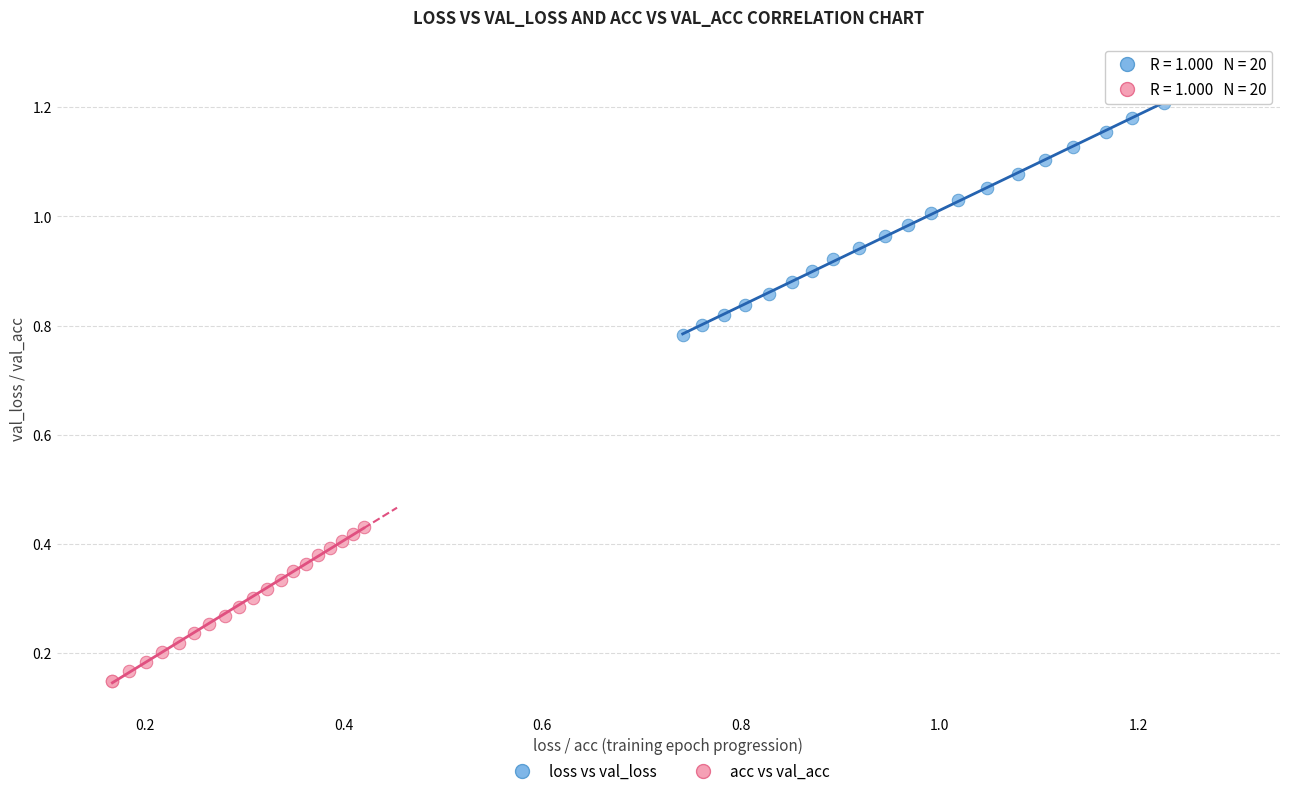

Which series reaches the maximum Y coordinate?

loss vs val_loss